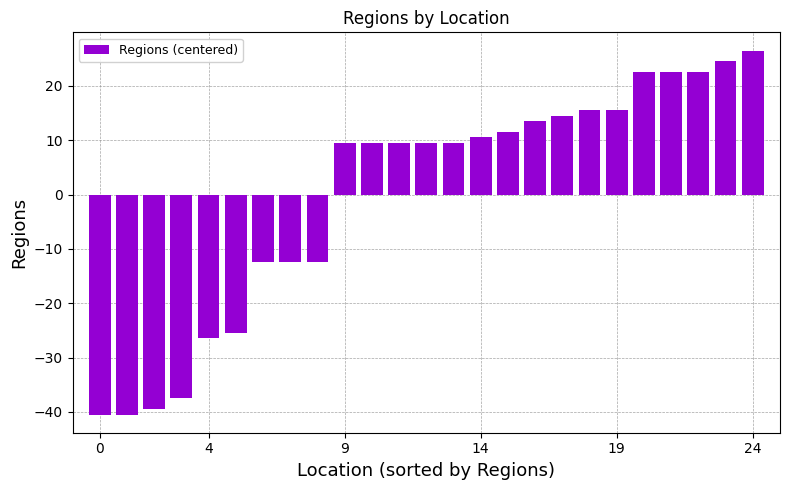

What is the maximum value shown in the chart?

26.5